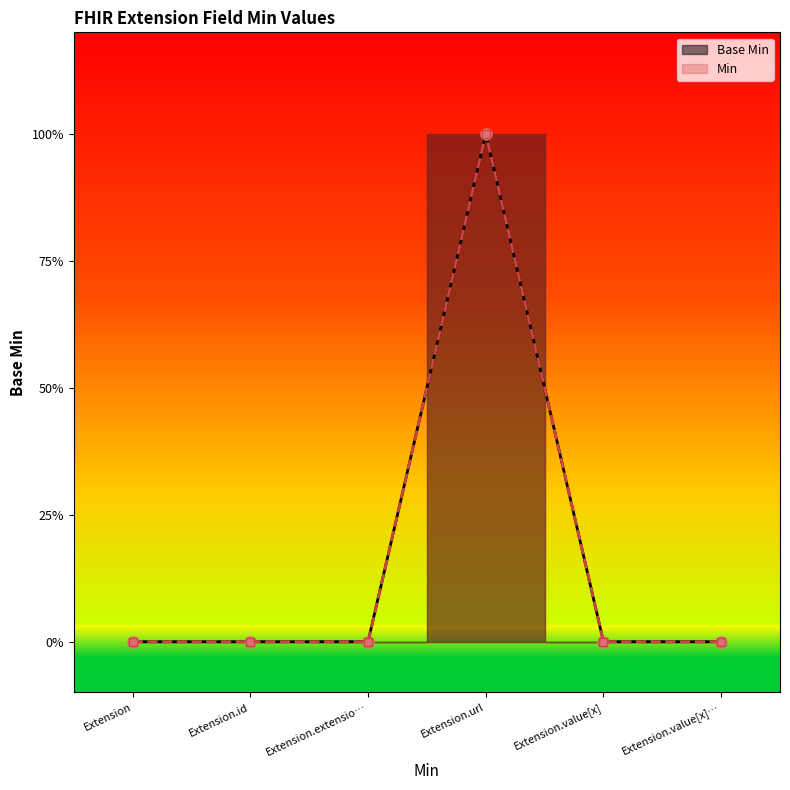

True or false: Base Min and Min cross at least once.

False